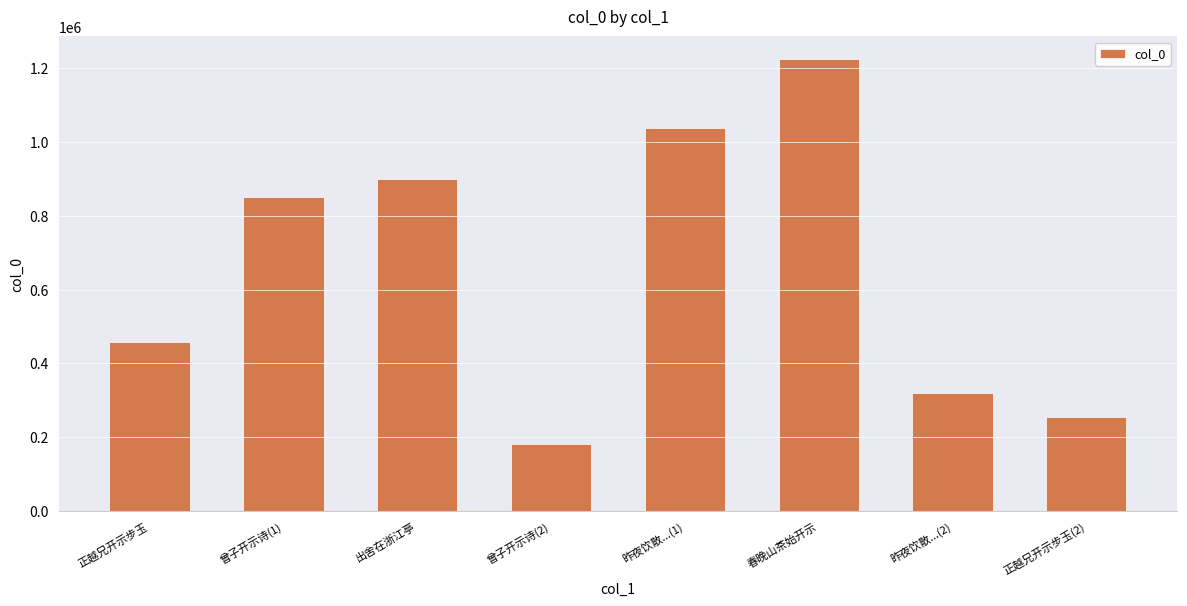

Rank the categories by value from highest to lowest.

春晚山茶始开示, 昨夜饮散...(1), 出舍在浙江亭, 曾子开示诗(1), 正越兄开示步玉, 昨夜饮散...(2), 正越兄开示步玉(2), 曾子开示诗(2)